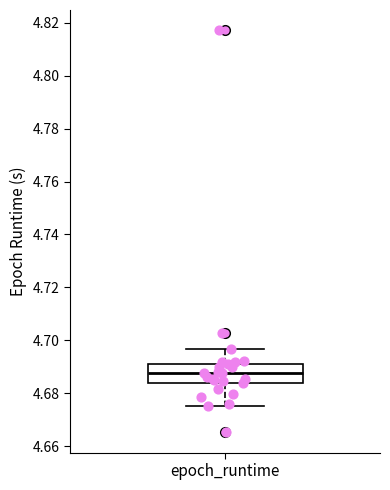

Where is the lower edge of the box for epoch_runtime on the y-axis? The values are not printed on the chart, so give them approximately, as read against the axis.

4.684